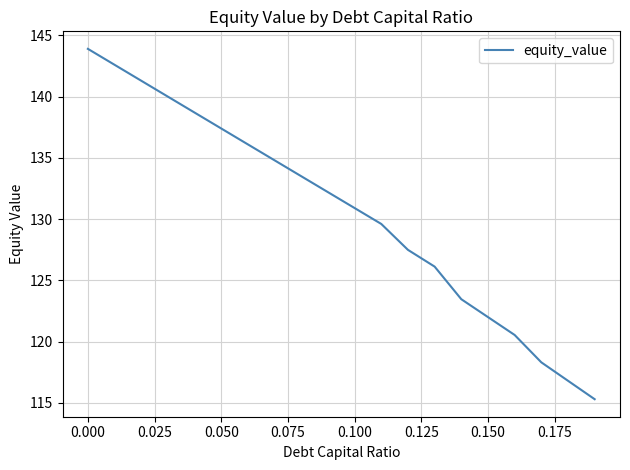

What is the minimum value shown in the chart?

115.3